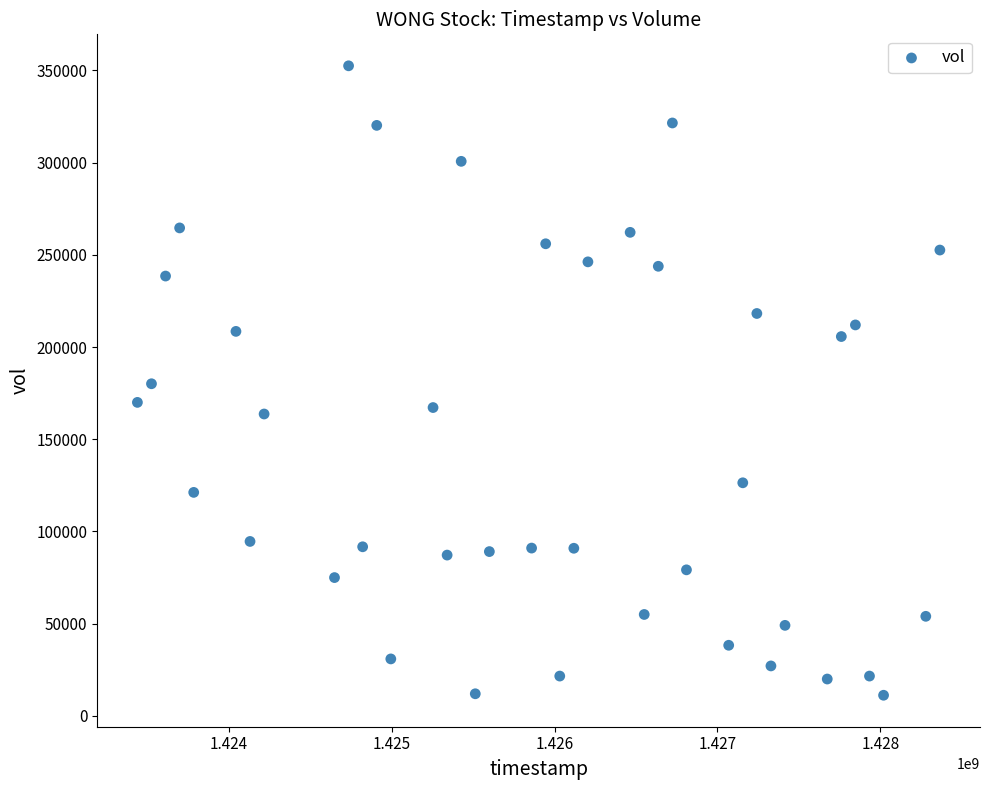

What is the range of Y values (max minus min)?

341300